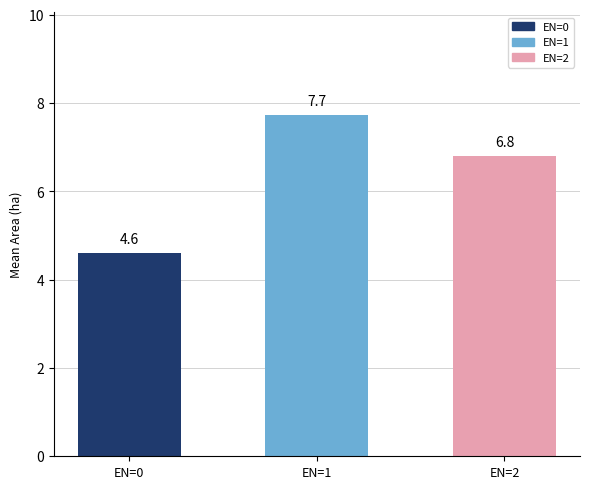

True or false: the data shows 13.4 at EN=1.

False